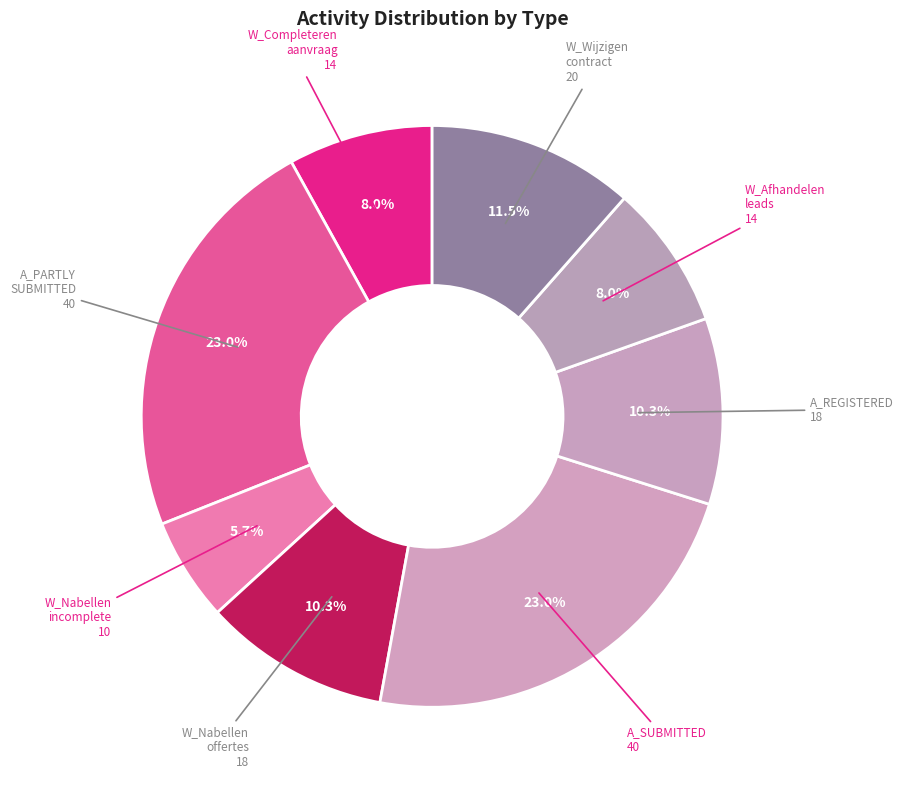

Count the number of slices in the pie.

8